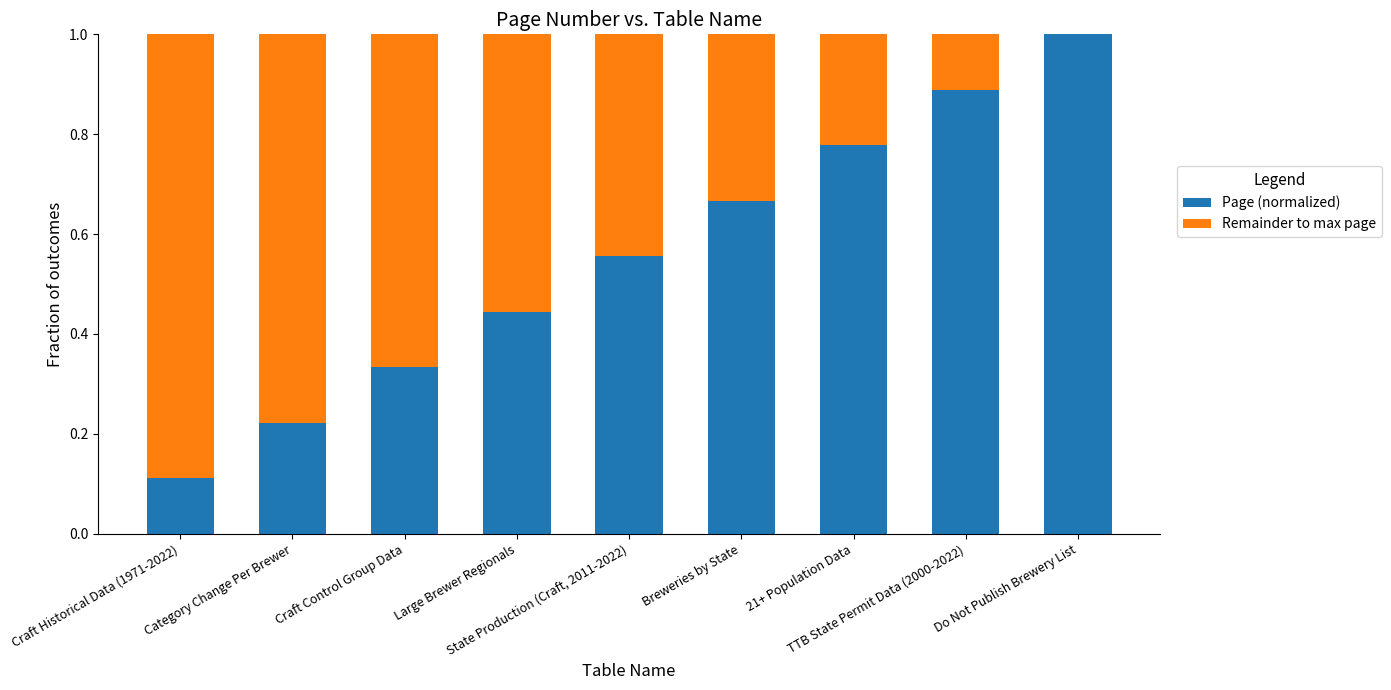

What is the sum of all Page (normalized) values?

5.0